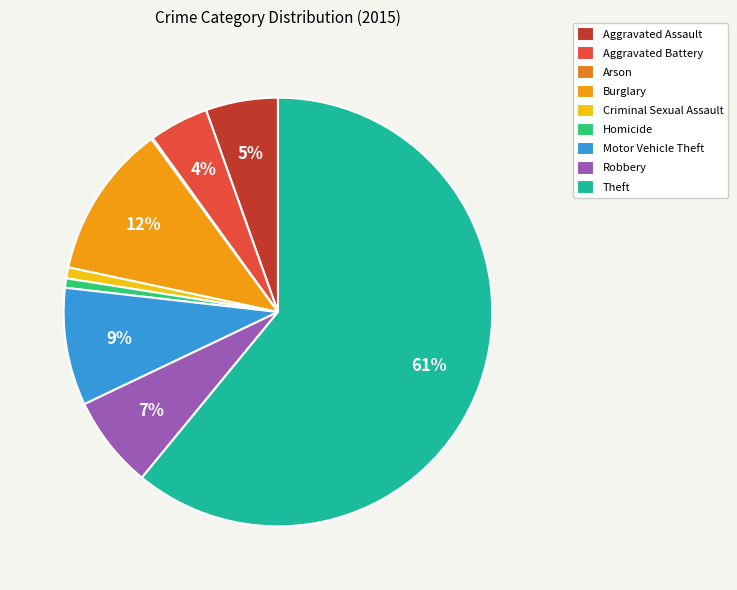

To the nearest percent, what is the combined percentage of Aggravated Assault and Theft?

66%